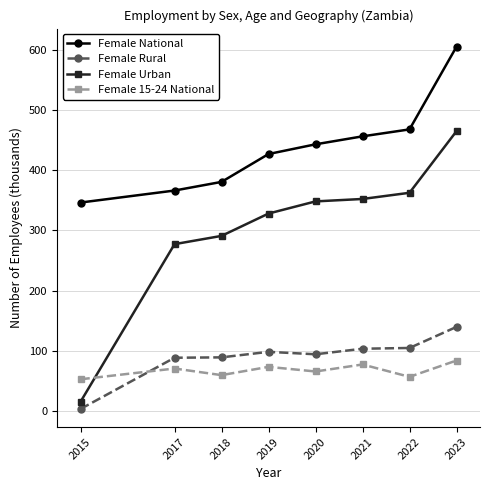

Does the chart display data point markers on the line(s)?

Yes